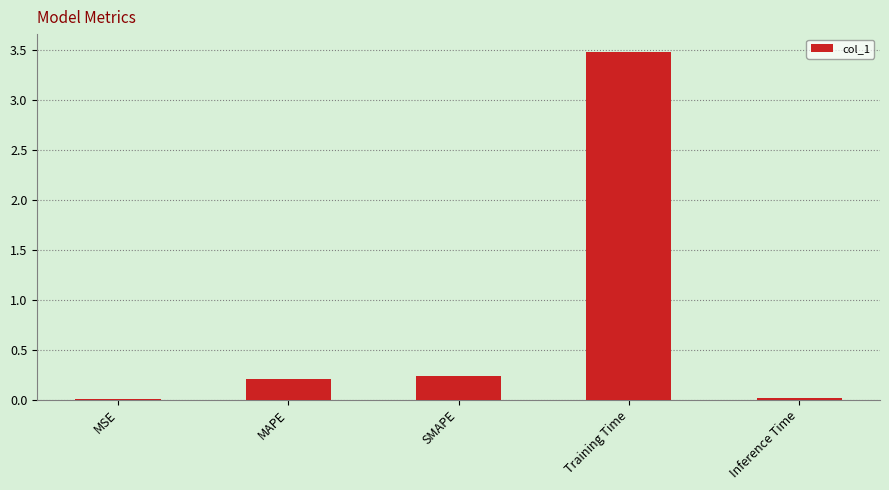

Is it true that the value at SMAPE is 0.2?

True